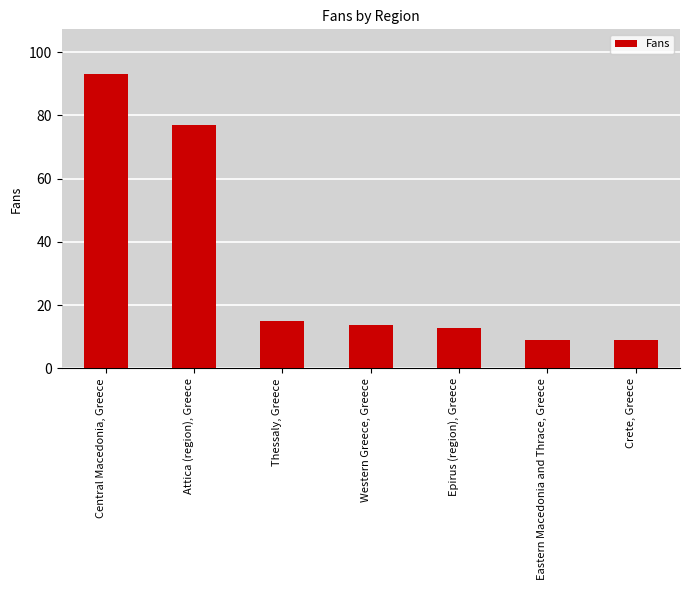

Are the bars grouped side by side (vs. stacked)?

No